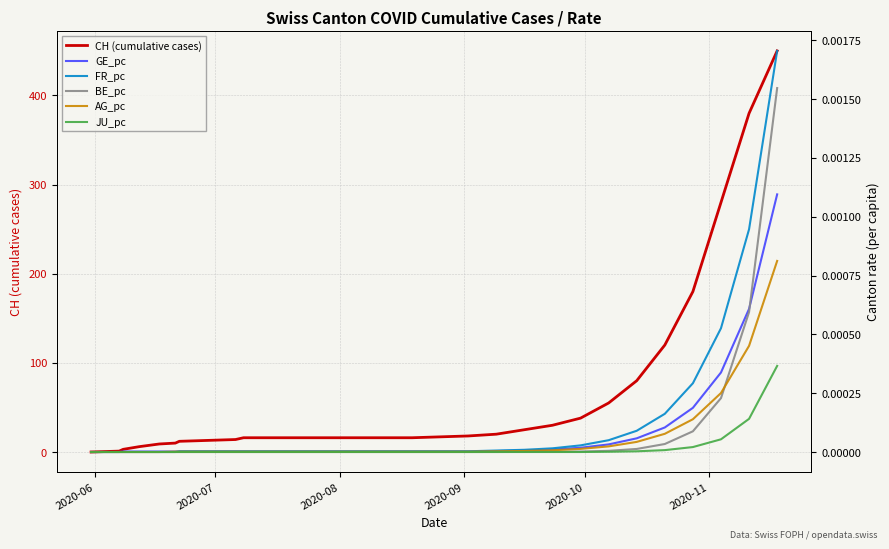

Which series has the widest spread of values?

CH (cumulative cases)